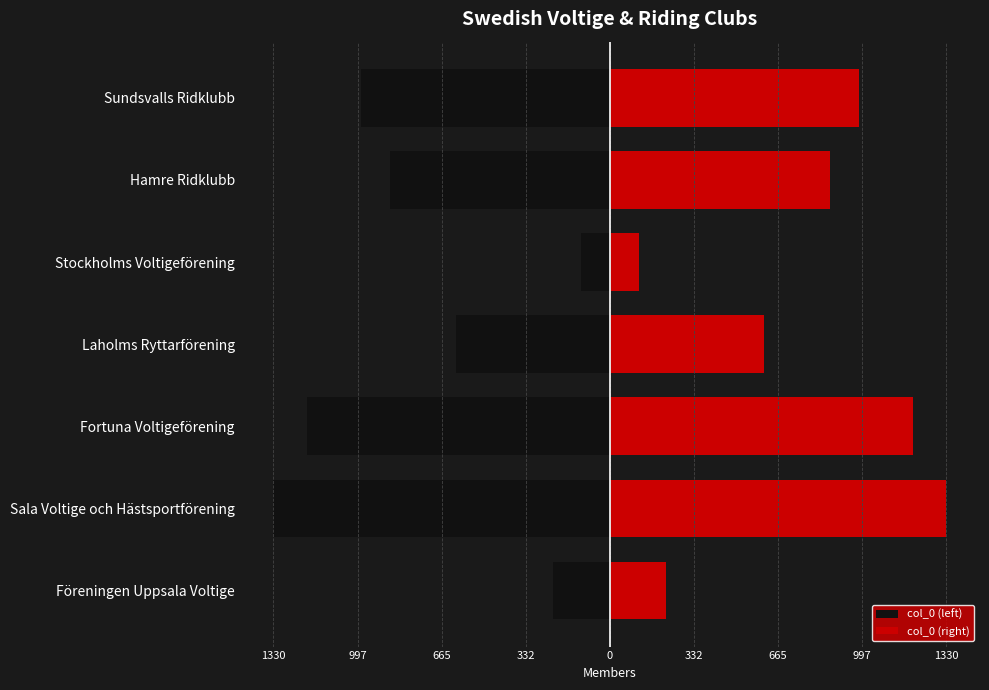

How many values in the col_0 (right) series are below 869?

3